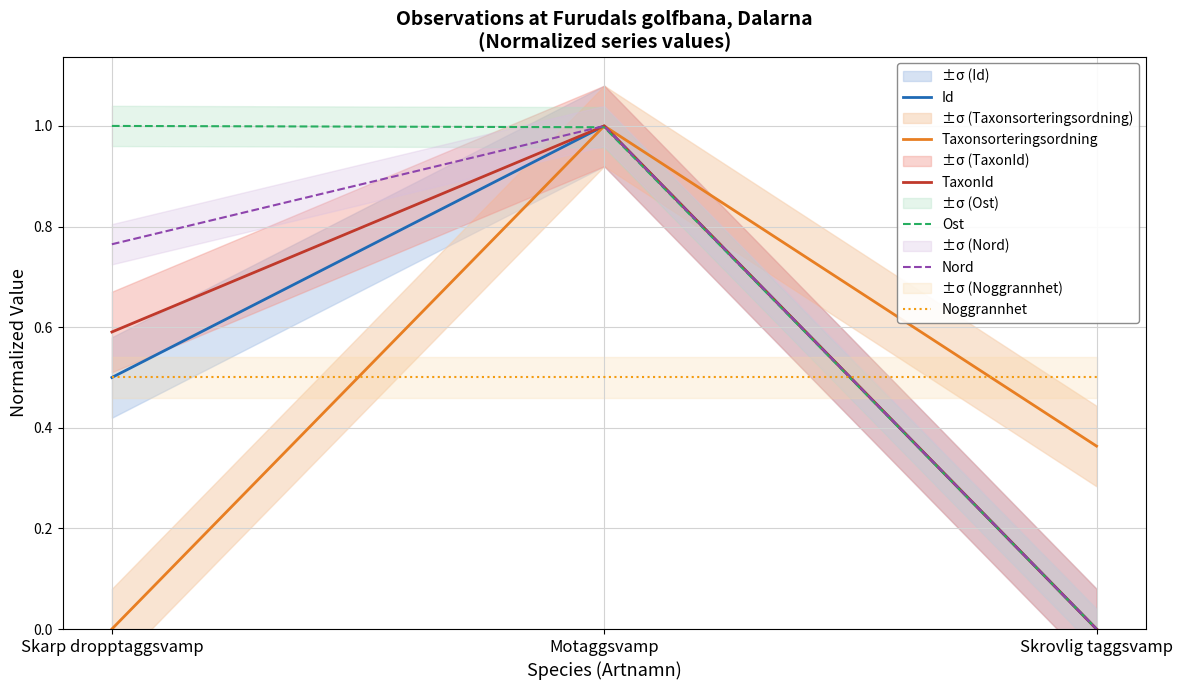

How many data points does each series have?

3